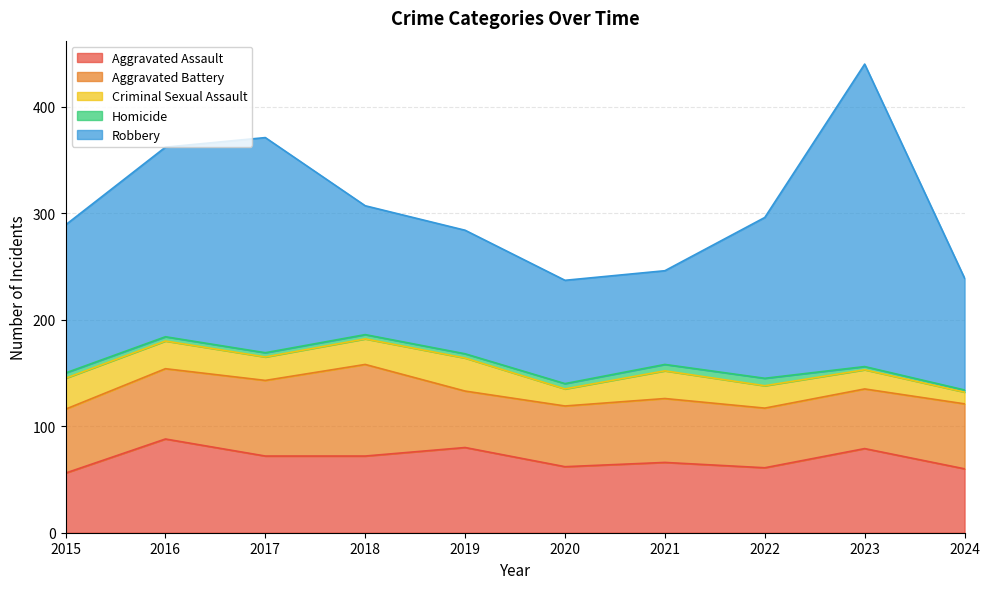

Where do Aggravated Assault and Aggravated Battery first cross each other?

2015 and 2016